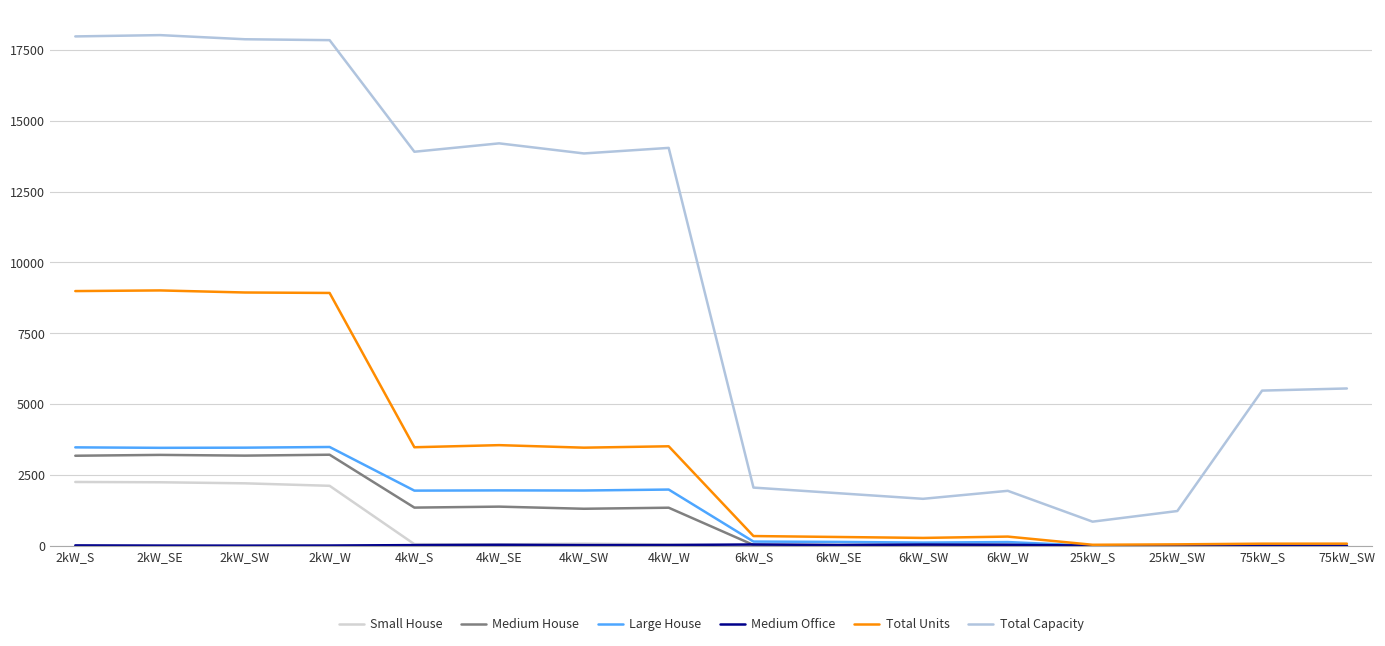

How many lines are shown in the chart?

6